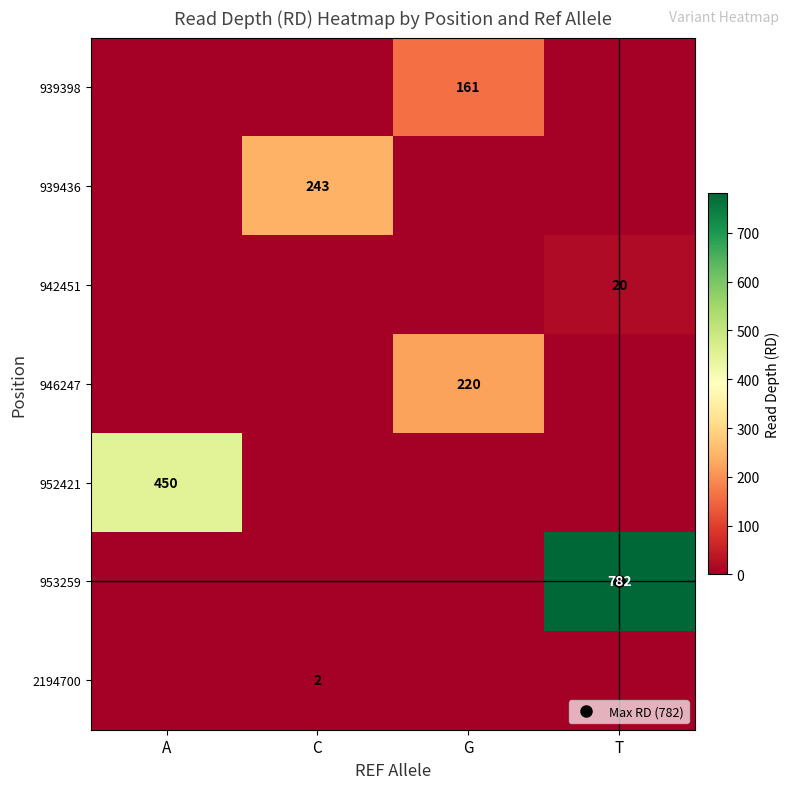

At how many categories does at least one series exceed 23?

4